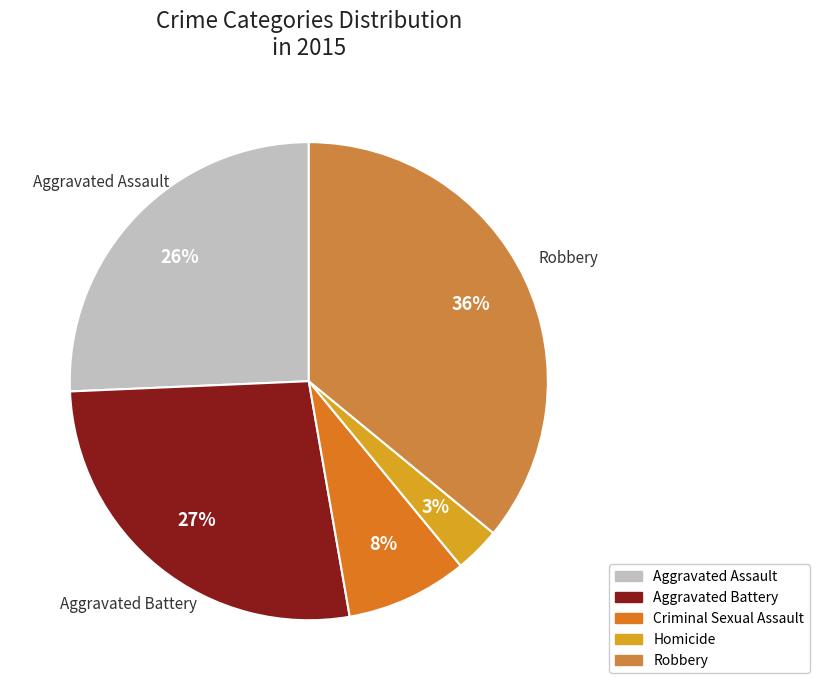

Count the number of slices in the pie.

5